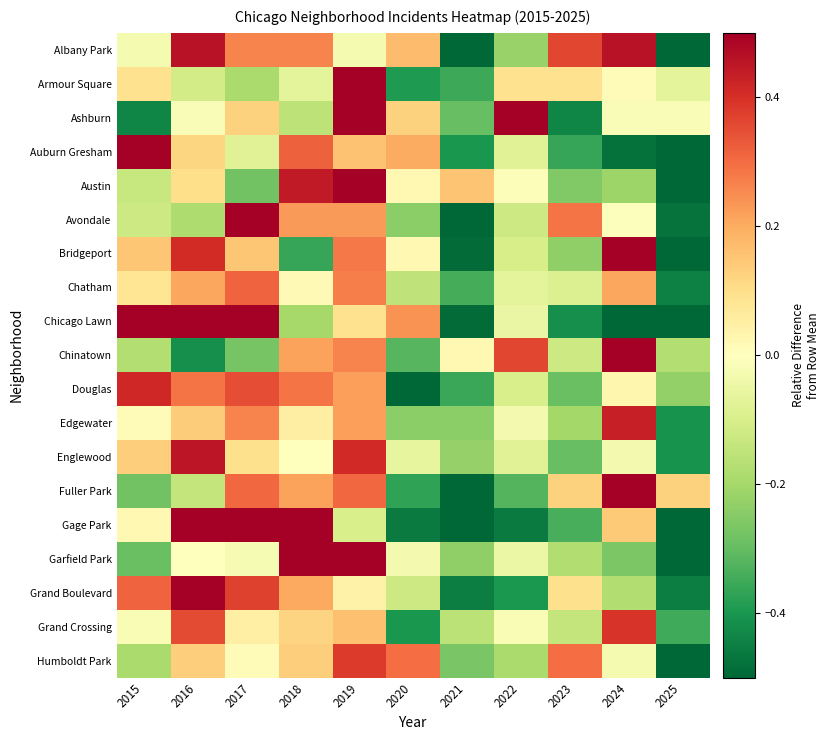

Reading left to right, what are all the values shown in this chart?

Albany Park: 2015=-0.0	2016=0.5	2017=0.3	2018=0.3	2019=-0.0	2020=0.2	2021=-0.9	2022=-0.2	2023=0.4	2024=0.5	2025=-0.8
Armour Square: 2015=0.1	2016=-0.1	2017=-0.2	2018=-0.1	2019=0.9	2020=-0.4	2021=-0.4	2022=0.1	2023=0.1	2024=0.0	2025=-0.1
Ashburn: 2015=-0.4	2016=-0.0	2017=0.1	2018=-0.2	2019=0.6	2020=0.1	2021=-0.3	2022=0.6	2023=-0.4	2024=-0.0	2025=-0.0
Auburn Gresham: 2015=1.2	2016=0.1	2017=-0.1	2018=0.3	2019=0.2	2020=0.2	2021=-0.4	2022=-0.1	2023=-0.4	2024=-0.5	2025=-0.6
Austin: 2015=-0.1	2016=0.1	2017=-0.3	2018=0.4	2019=0.9	2020=0.0	2021=0.2	2022=-0.0	2023=-0.3	2024=-0.2	2025=-0.7
Avondale: 2015=-0.1	2016=-0.2	2017=0.9	2018=0.2	2019=0.2	2020=-0.2	2021=-0.5	2022=-0.1	2023=0.3	2024=-0.0	2025=-0.5
Bridgeport: 2015=0.2	2016=0.4	2017=0.2	2018=-0.4	2019=0.3	2020=0.0	2021=-0.5	2022=-0.1	2023=-0.2	2024=0.8	2025=-0.6
Chatham: 2015=0.1	2016=0.2	2017=0.3	2018=0.0	2019=0.3	2020=-0.2	2021=-0.3	2022=-0.1	2023=-0.1	2024=0.2	2025=-0.4
Chicago Lawn: 2015=0.7	2016=0.7	2017=0.8	2018=-0.2	2019=0.1	2020=0.2	2021=-0.5	2022=-0.1	2023=-0.4	2024=-0.6	2025=-0.8
Chinatown: 2015=-0.2	2016=-0.4	2017=-0.3	2018=0.2	2019=0.3	2020=-0.3	2021=0.0	2022=0.4	2023=-0.1	2024=0.6	2025=-0.2
Douglas: 2015=0.4	2016=0.3	2017=0.4	2018=0.3	2019=0.2	2020=-0.6	2021=-0.4	2022=-0.1	2023=-0.3	2024=0.0	2025=-0.2
Edgewater: 2015=0.0	2016=0.1	2017=0.3	2018=0.1	2019=0.2	2020=-0.2	2021=-0.2	2022=-0.0	2023=-0.2	2024=0.4	2025=-0.4
Englewood: 2015=0.1	2016=0.5	2017=0.1	2018=0.0	2019=0.4	2020=-0.1	2021=-0.2	2022=-0.1	2023=-0.3	2024=-0.0	2025=-0.4
Fuller Park: 2015=-0.3	2016=-0.1	2017=0.3	2018=0.2	2019=0.3	2020=-0.4	2021=-0.5	2022=-0.3	2023=0.1	2024=0.6	2025=0.1
Gage Park: 2015=0.0	2016=0.6	2017=1.1	2018=0.7	2019=-0.1	2020=-0.5	2021=-0.7	2022=-0.5	2023=-0.3	2024=0.1	2025=-0.5
Garfield Park: 2015=-0.3	2016=-0.0	2017=-0.0	2018=0.7	2019=1.0	2020=-0.0	2021=-0.2	2022=-0.1	2023=-0.2	2024=-0.3	2025=-0.6
Grand Boulevard: 2015=0.3	2016=0.6	2017=0.4	2018=0.2	2019=0.0	2020=-0.1	2021=-0.5	2022=-0.4	2023=0.1	2024=-0.2	2025=-0.5
Grand Crossing: 2015=-0.0	2016=0.4	2017=0.0	2018=0.1	2019=0.2	2020=-0.4	2021=-0.2	2022=-0.0	2023=-0.1	2024=0.4	2025=-0.3
Humboldt Park: 2015=-0.2	2016=0.1	2017=0.0	2018=0.1	2019=0.4	2020=0.3	2021=-0.3	2022=-0.2	2023=0.3	2024=-0.0	2025=-0.6